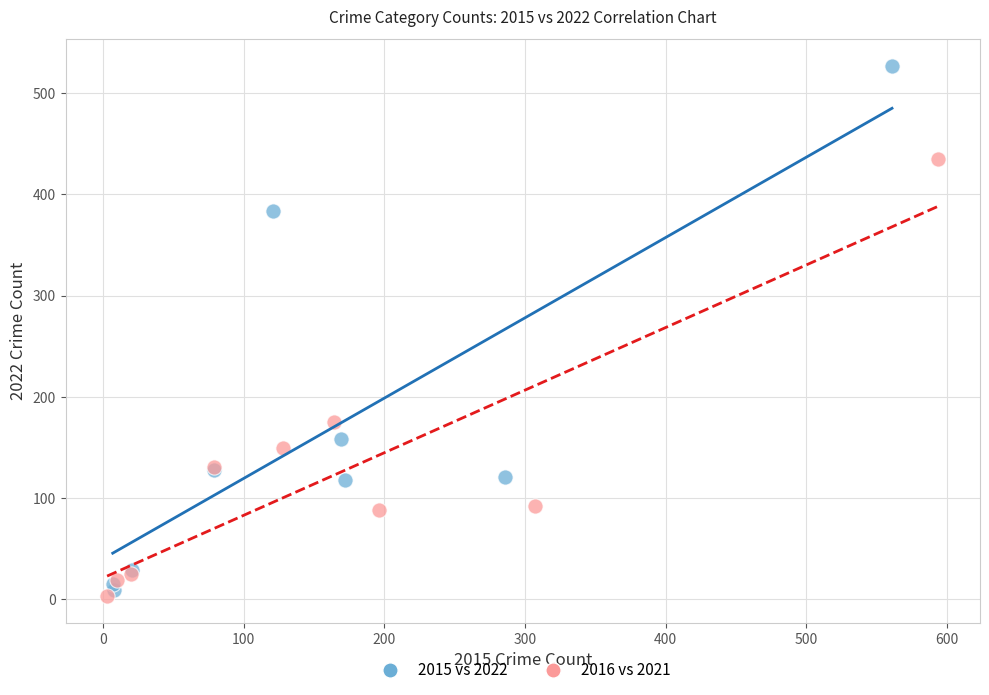

What are all the series names shown in the legend?

2015 vs 2022, 2016 vs 2021